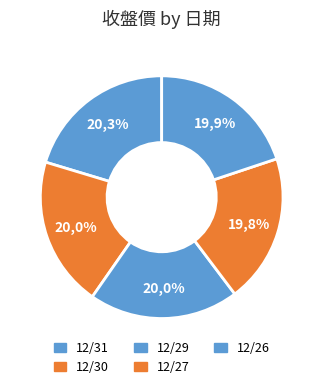

Combined, do 12/29 and 12/30 account for over 50%?

No